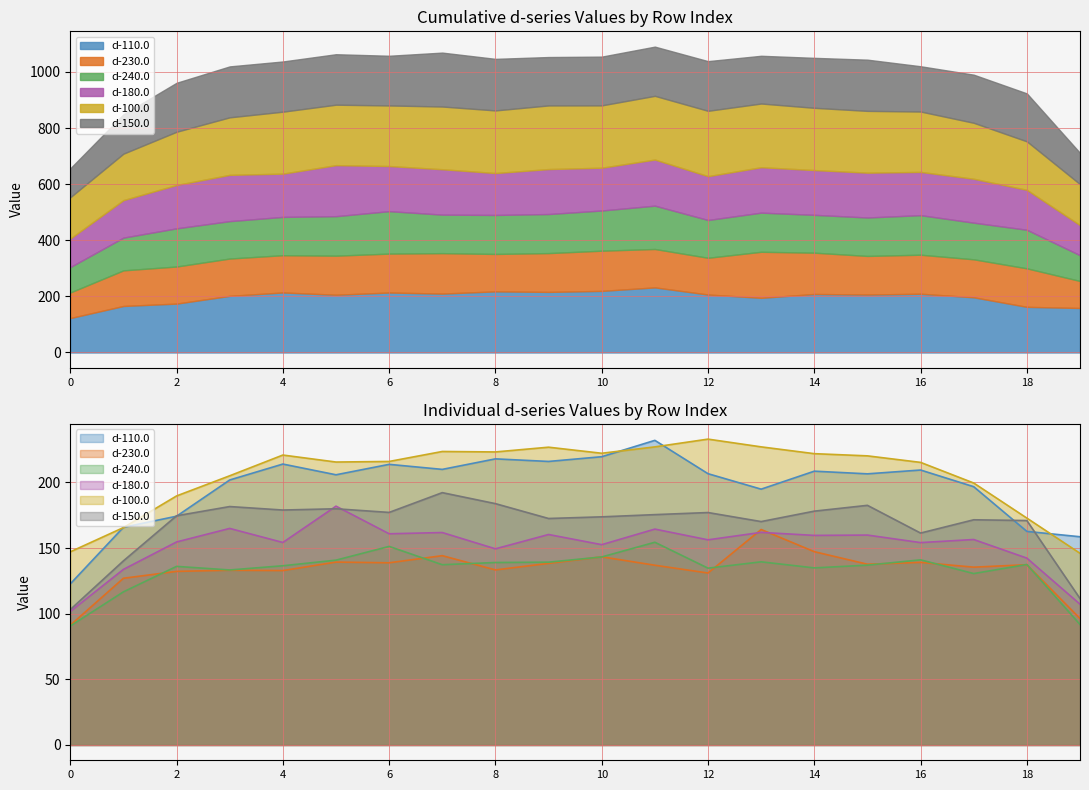

Which series has the largest range (max minus min)?

d-110.0